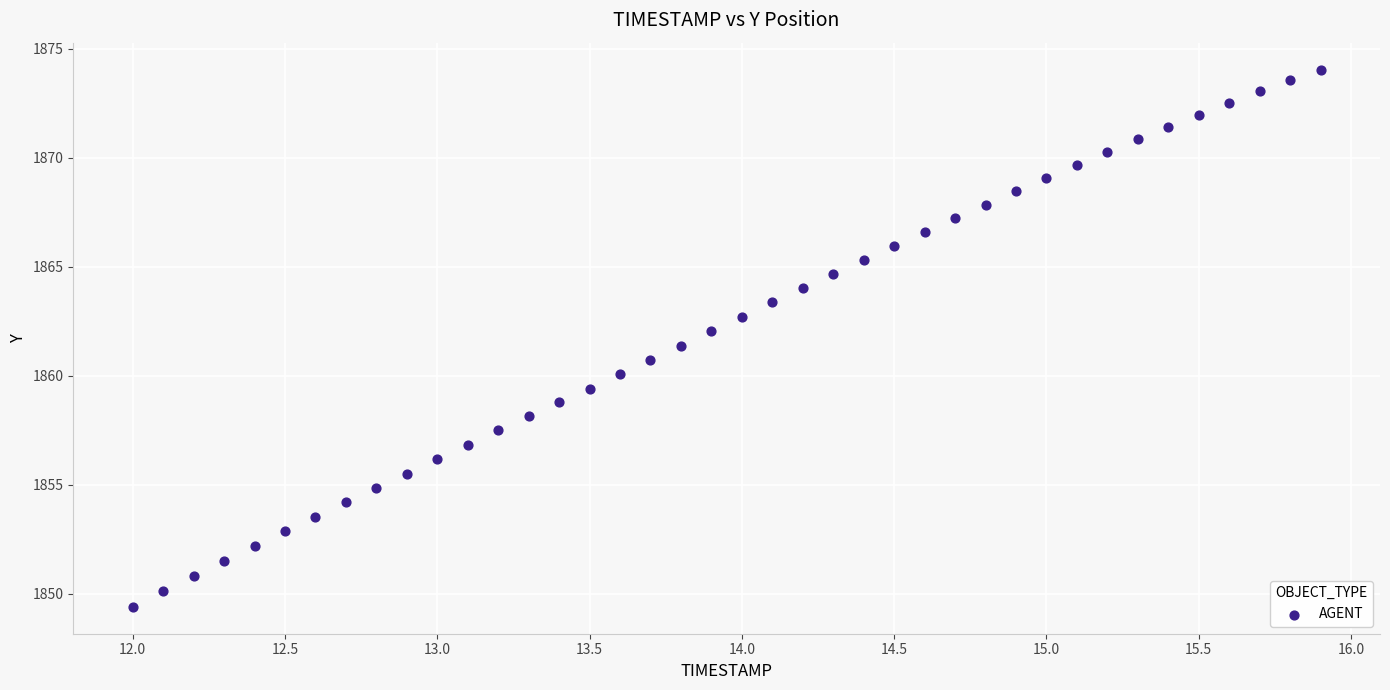

What is the range of Y values (max minus min)?

24.7